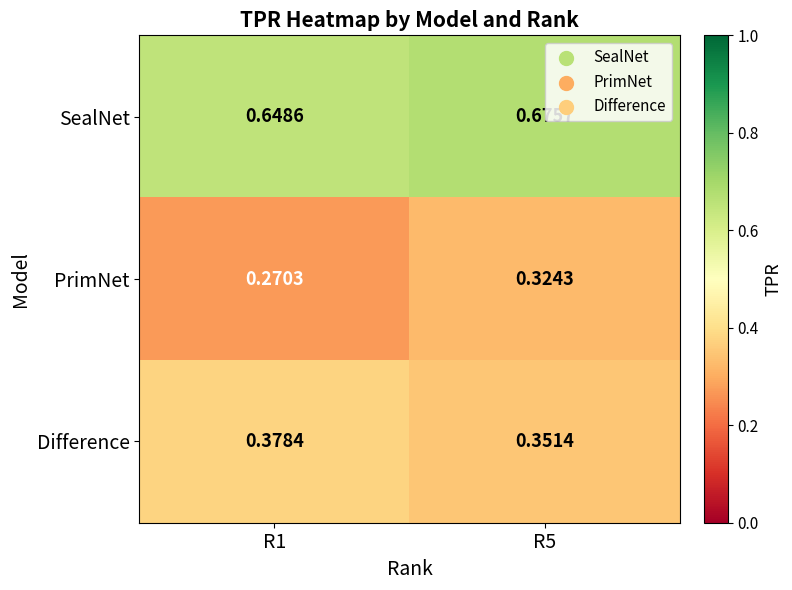

List the series in order of their overall mean, highest first.

SealNet, Difference, PrimNet